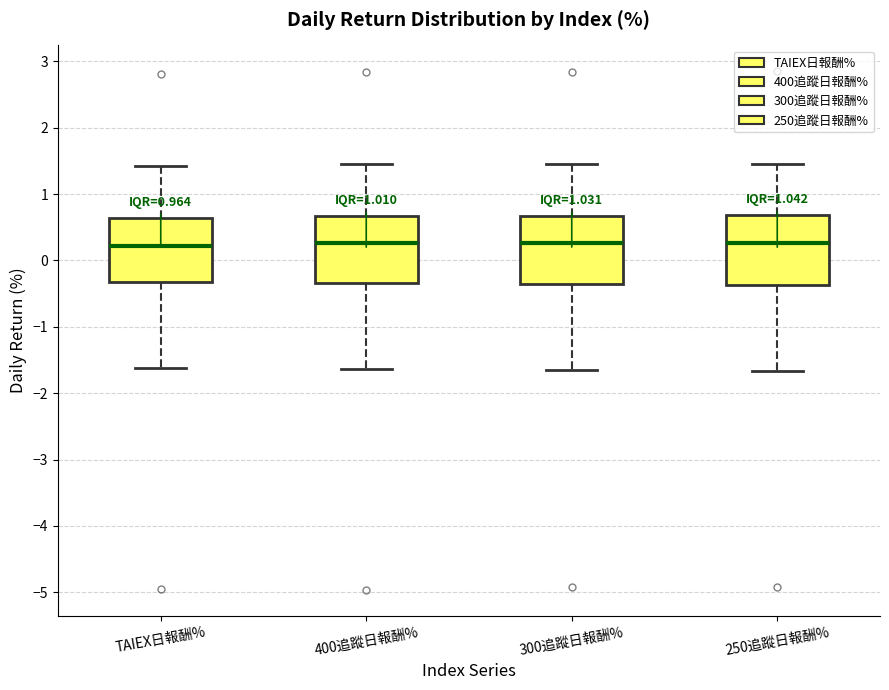

Reading left to right, transcribe this box plot: for each box, give where its median line is, the range the box spans, and where its two whiskers end, as read against the y-axis. The values are not printed on the chart, so give them approximately, as read against the axis.

TAIEX日報酬%: median 0.2, box -0.3 to 0.6, whiskers -1.6 to 1.4
400追蹤日報酬%: median 0.3, box -0.3 to 0.7, whiskers -1.6 to 1.5
300追蹤日報酬%: median 0.3, box -0.4 to 0.7, whiskers -1.7 to 1.5
250追蹤日報酬%: median 0.3, box -0.4 to 0.7, whiskers -1.7 to 1.5